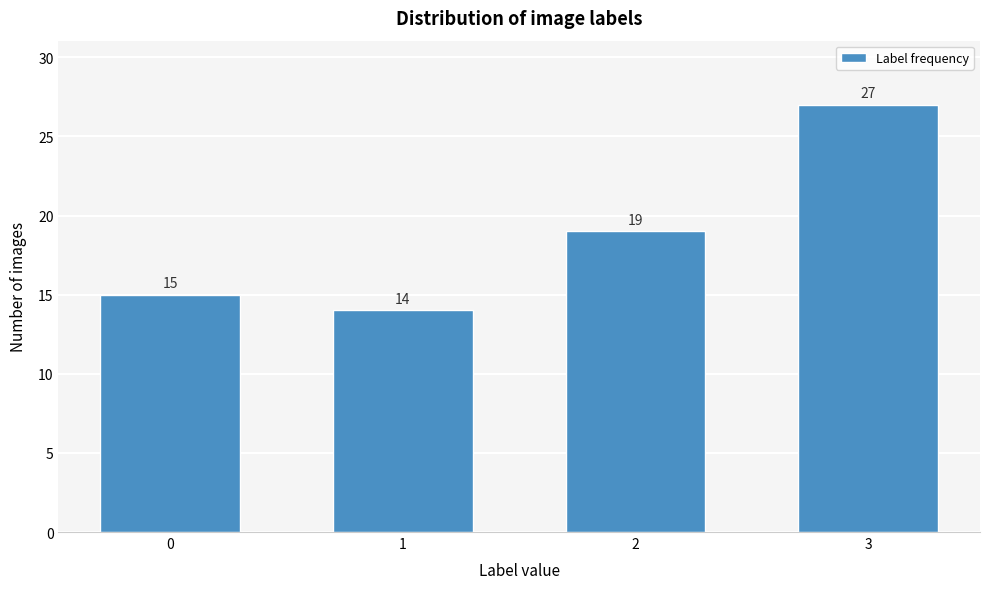

Reading left to right, list all the values displayed in this chart.

0=15	1=14	2=19	3=27